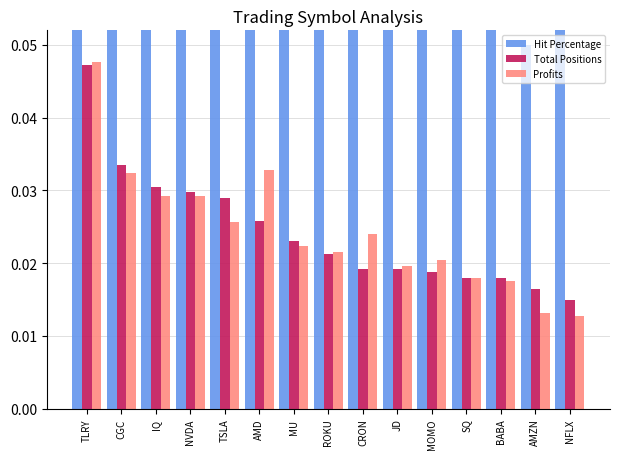

What is the label of the 5th bar from the left?

TSLA